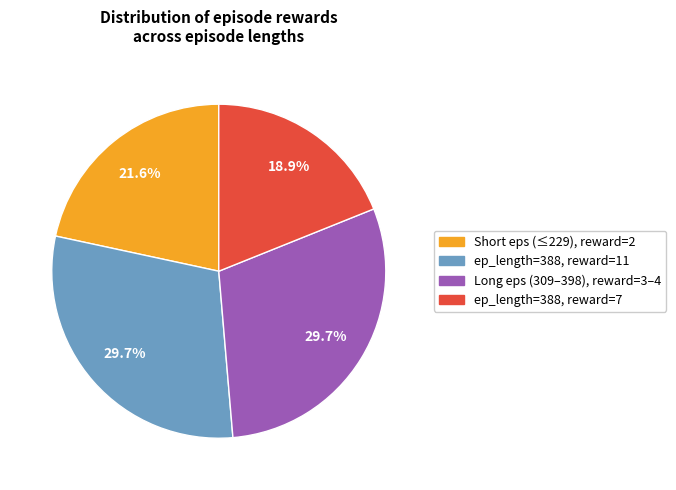

Is there any slice that represents more than half of the pie?

No